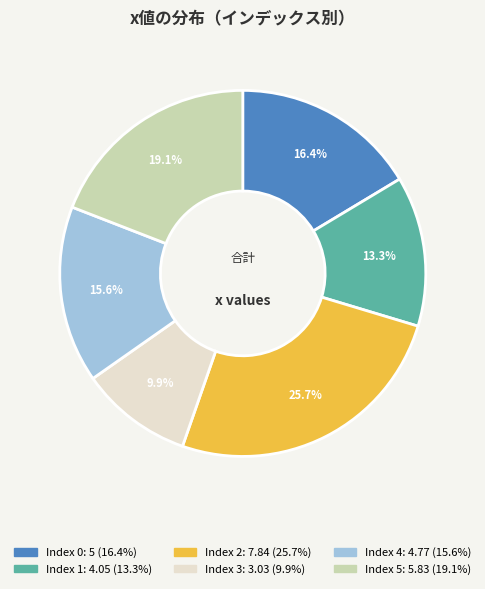

Is there a majority slice in this chart?

No